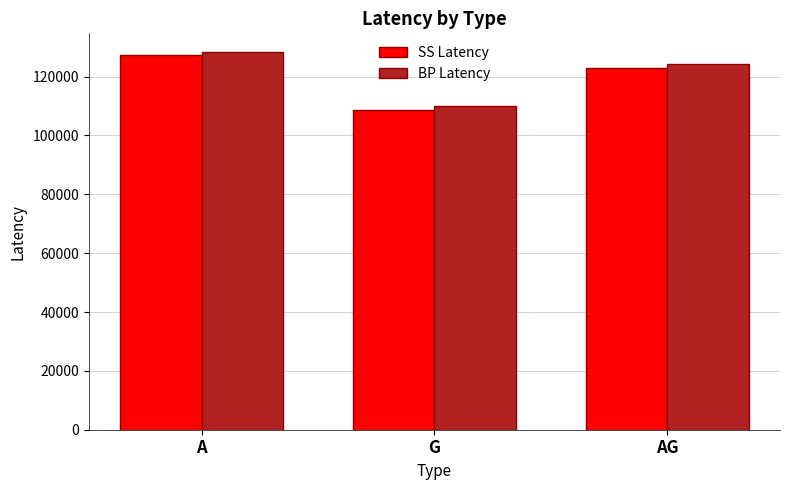

How many bars are there in each group?

2